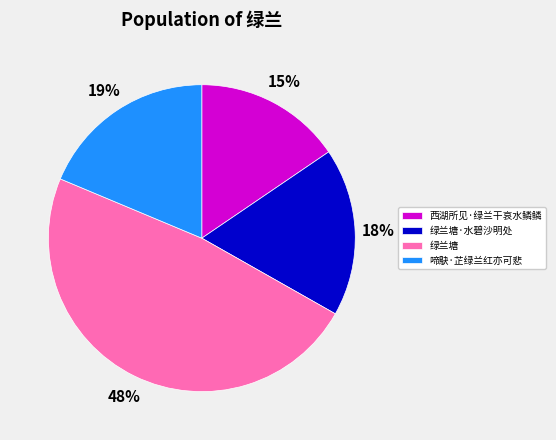

How many segments does this pie chart have?

4